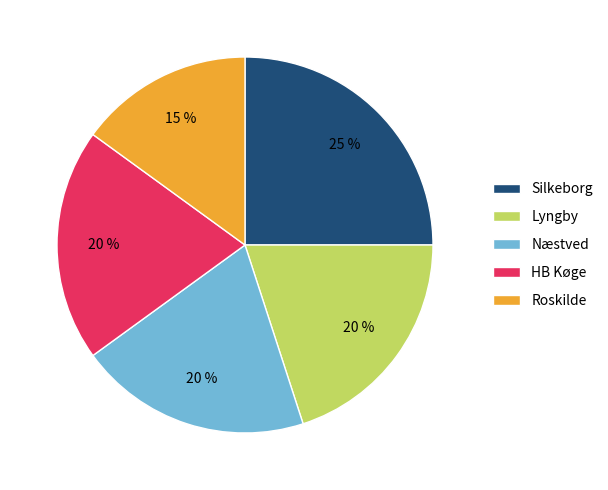

Is Silkeborg the majority of the pie?

No